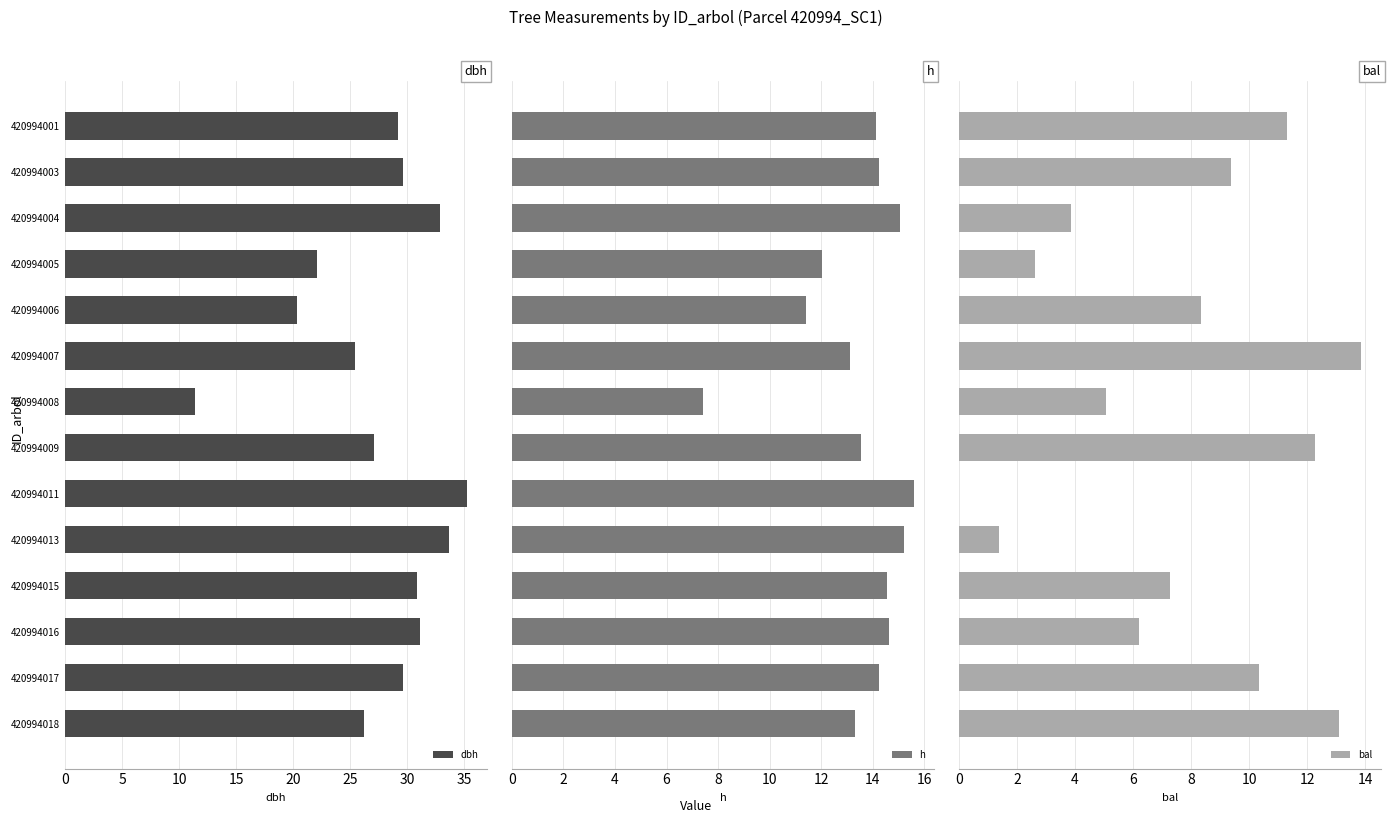

What is the maximum value for dbh?

35.2